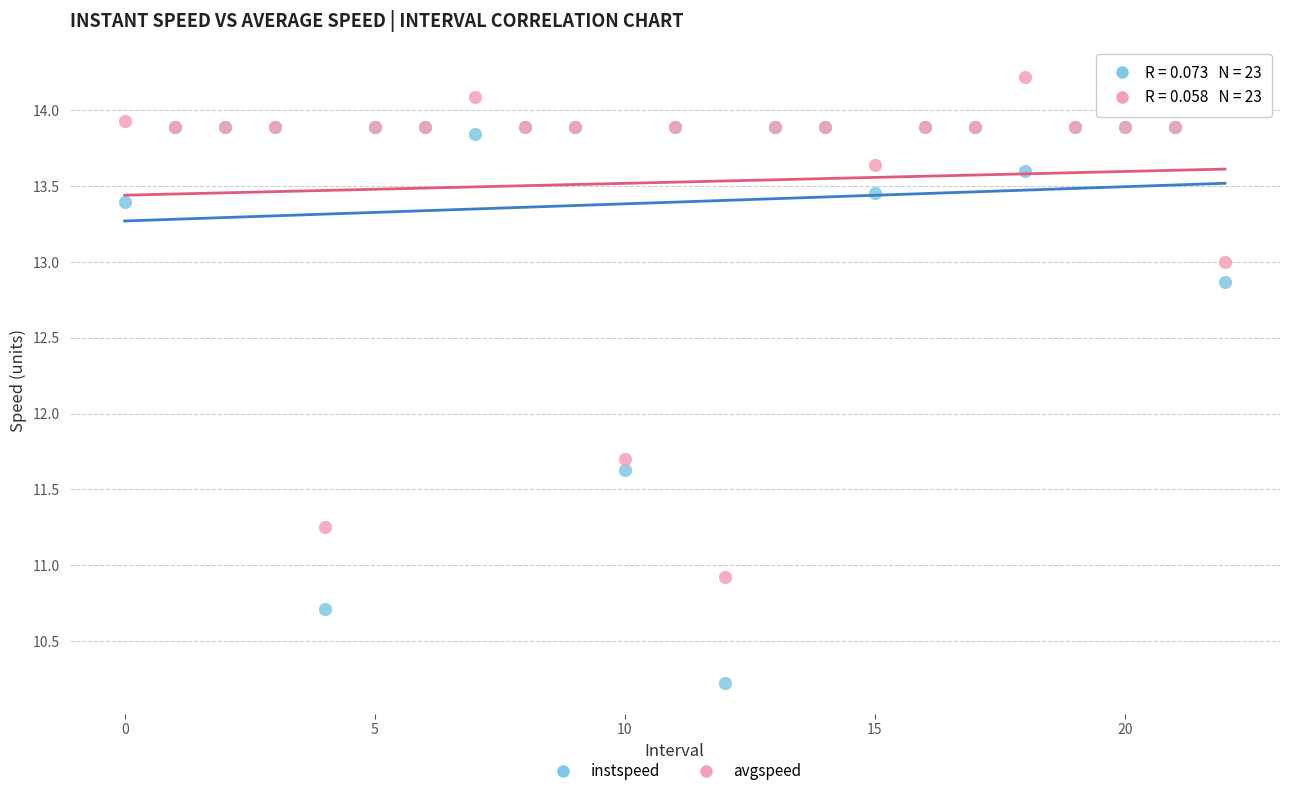

What are all the series names shown in the legend?

instspeed, avgspeed